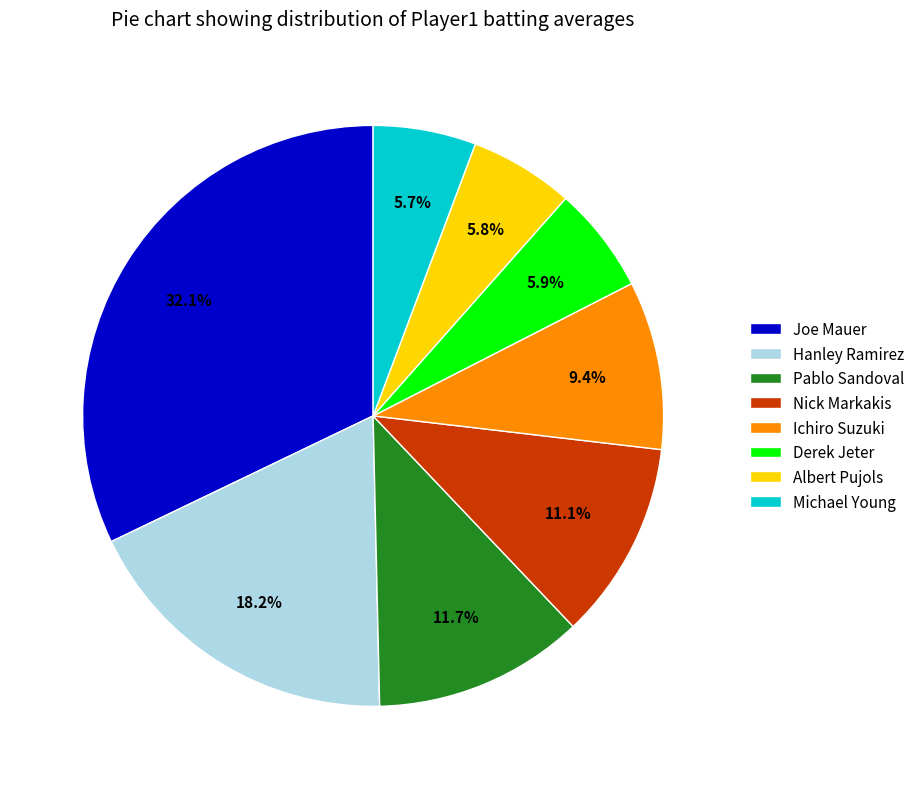

What portion of the pie excludes Ichiro Suzuki?

90.6%